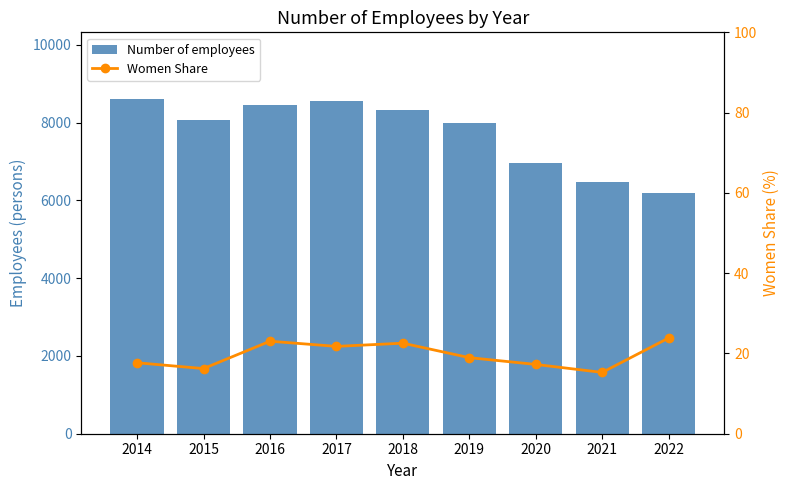

What is the maximum value for Number of employees?

8601.5